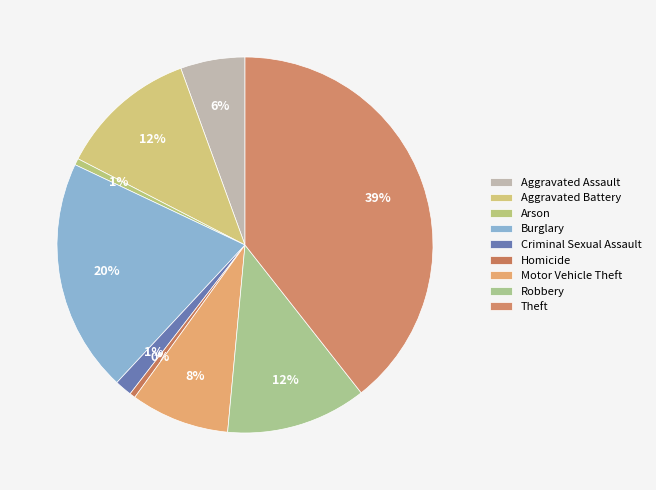

How many slices are in this pie chart?

9